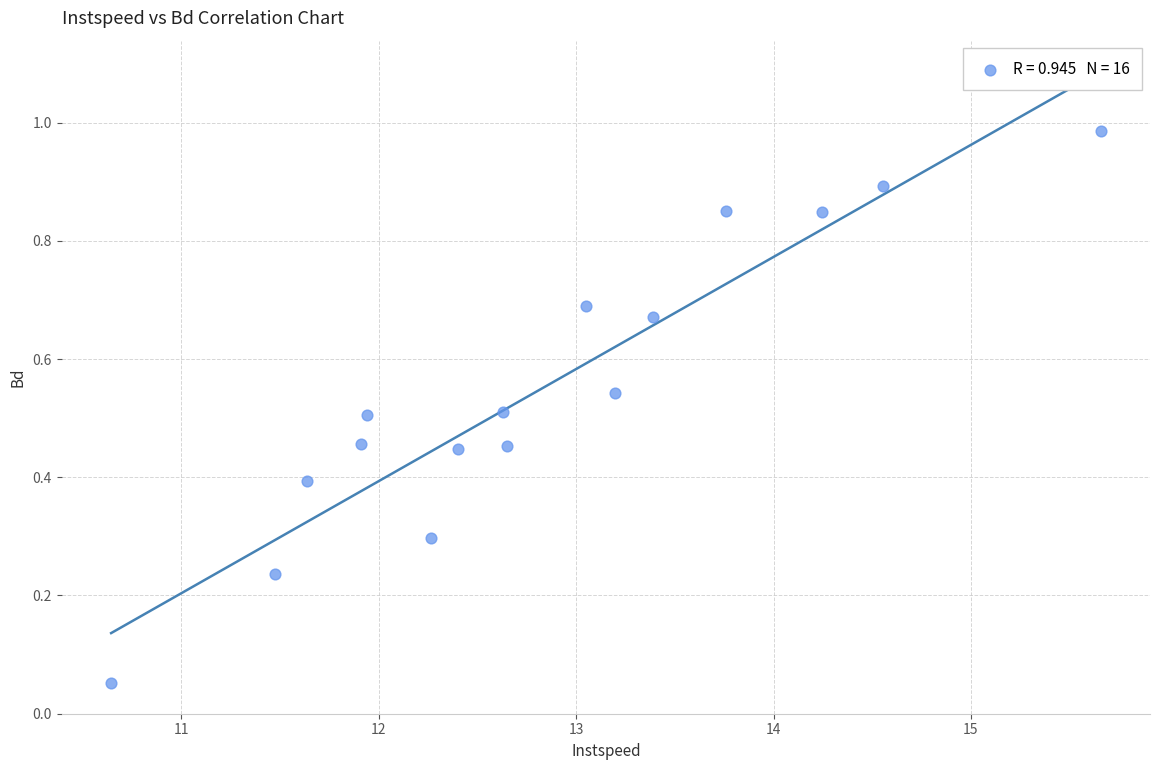

What is the range of X values (max minus min)?

5.0